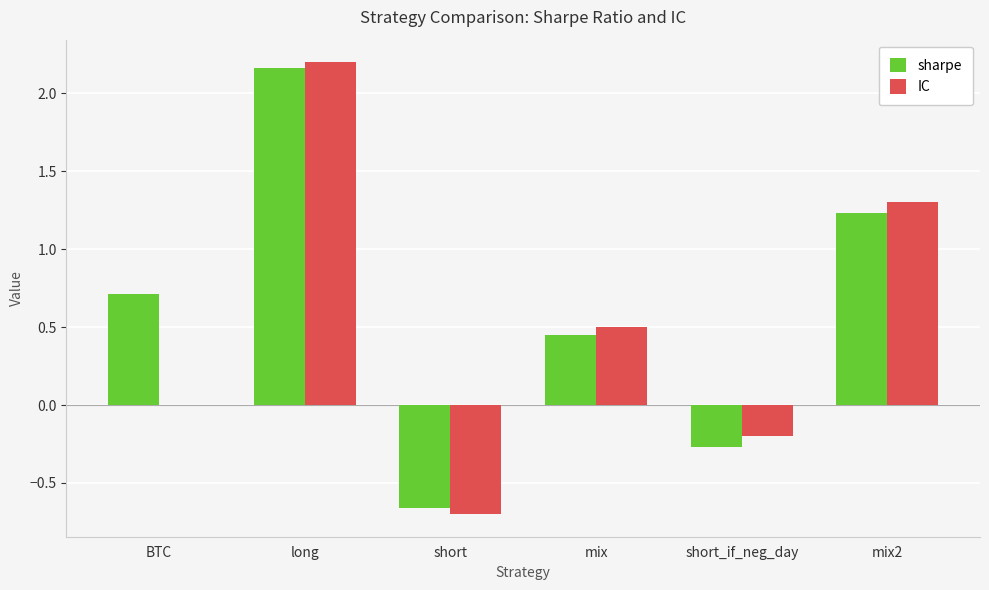

Does the chart contain stacked bars?

No